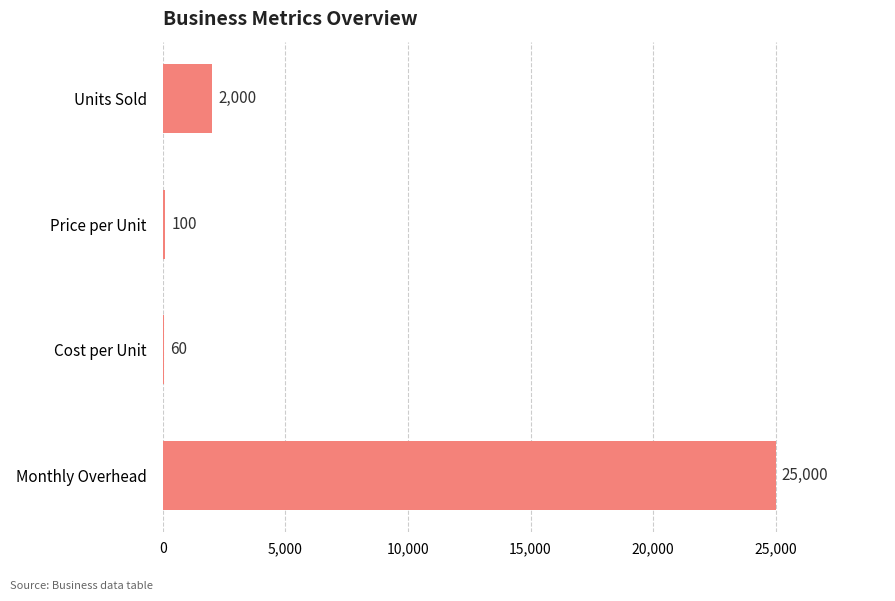

Is it true that the value at Cost per Unit is 60?

True